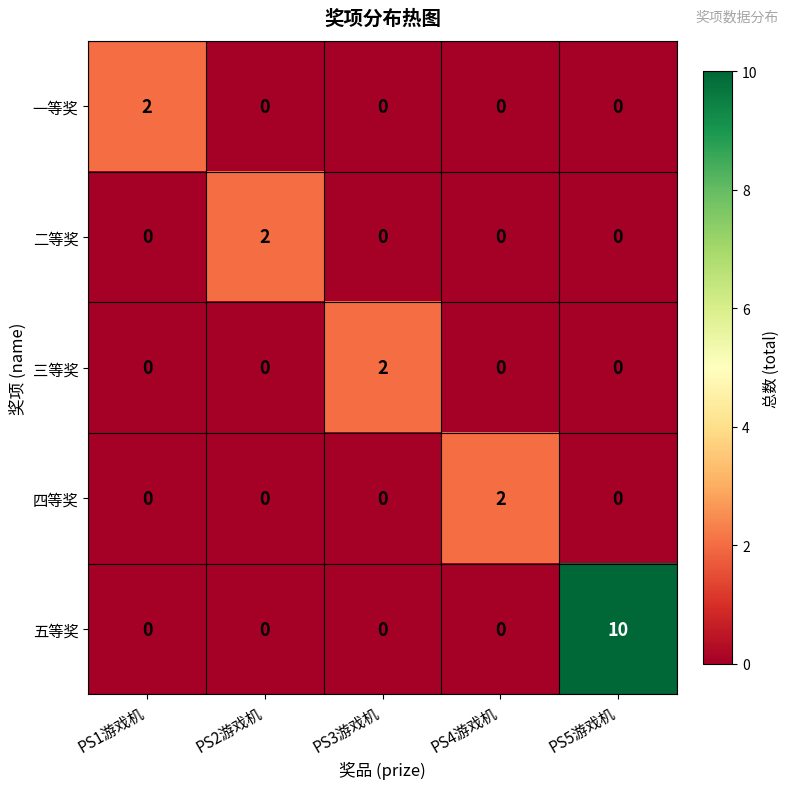

What is the difference between the maximum and minimum values in the 五等奖 series?

10